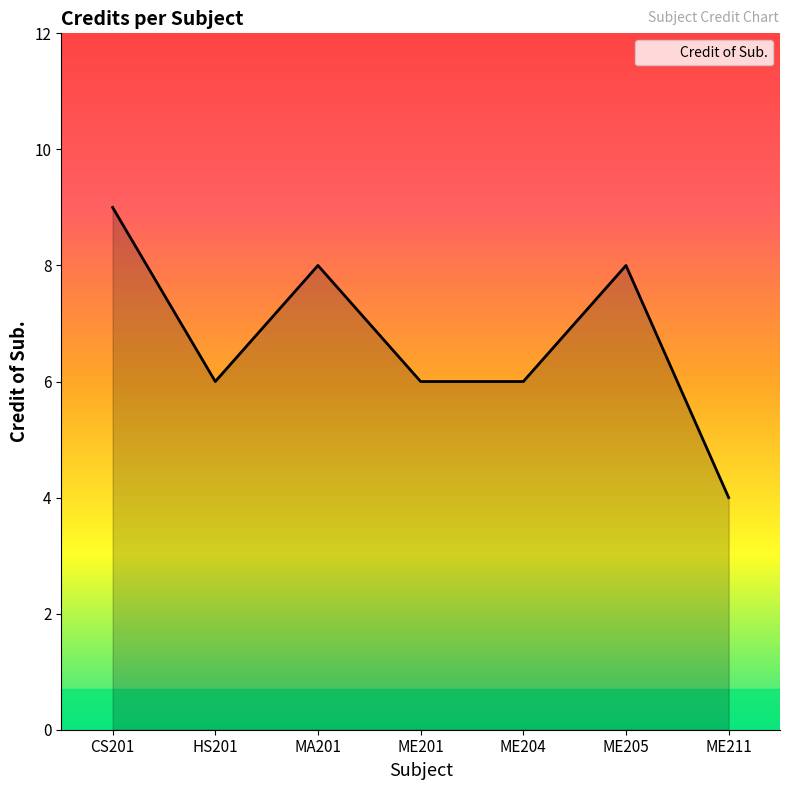

At which category does the data reach its first local valley?

HS201